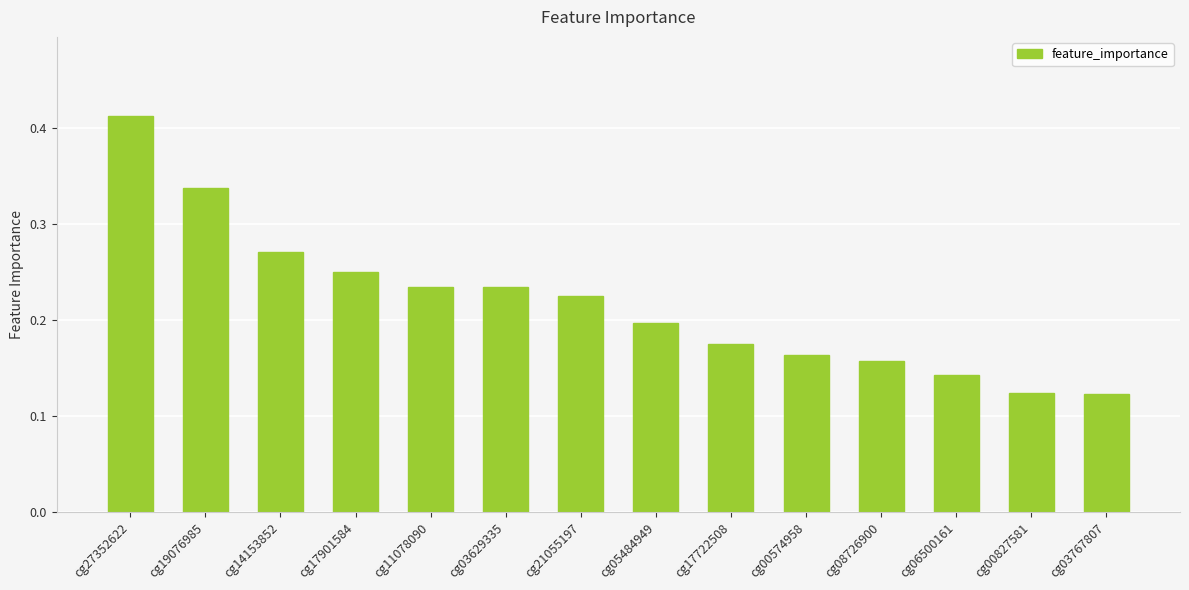

What is the sum of all values?

3.0